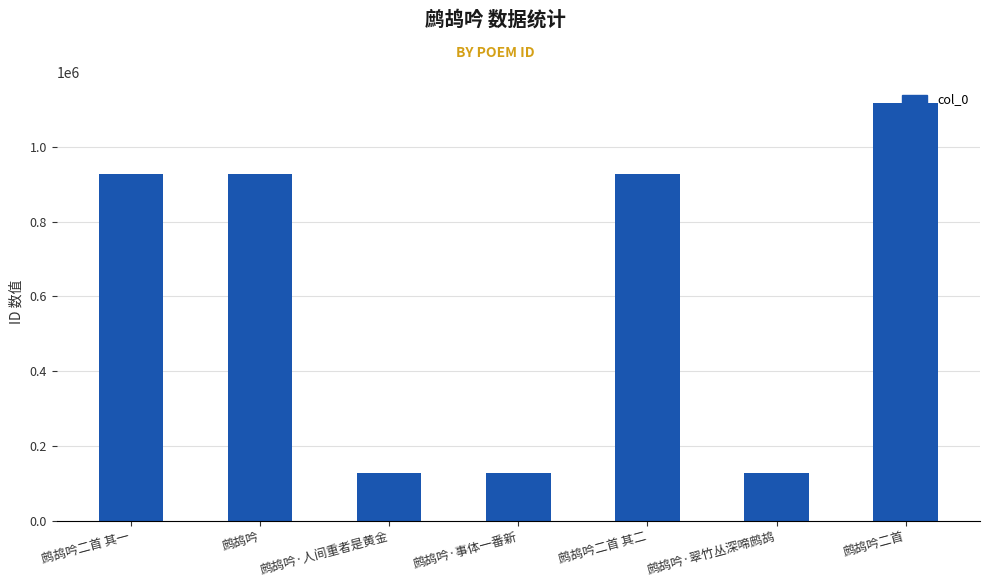

The value at 鹧鸪吟 is 1642274. True or false?

False